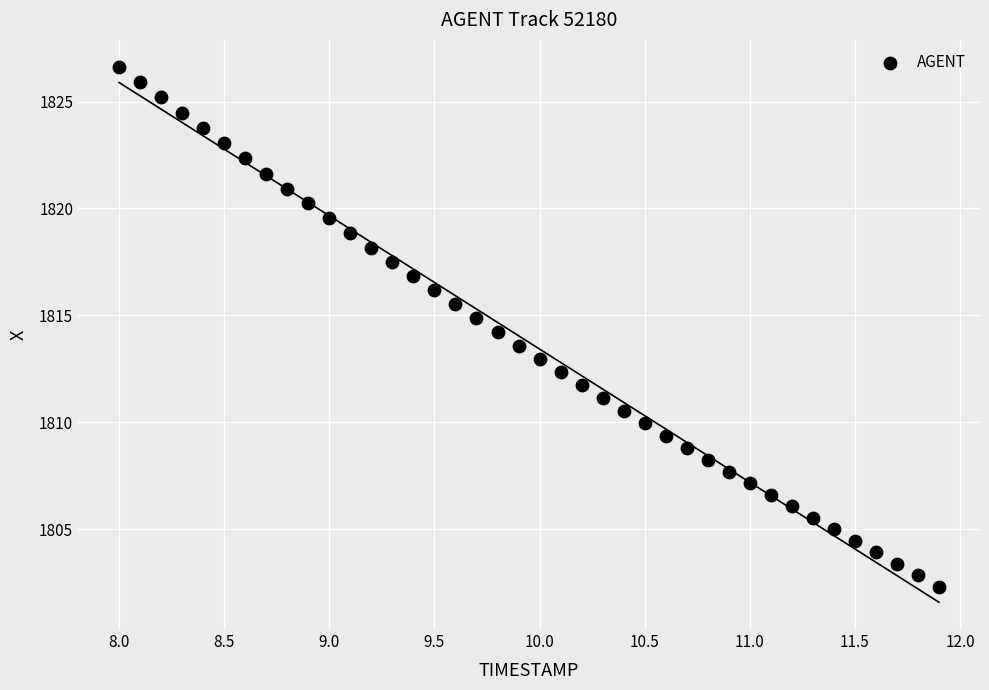

What is the range of Y values (max minus min)?

24.3